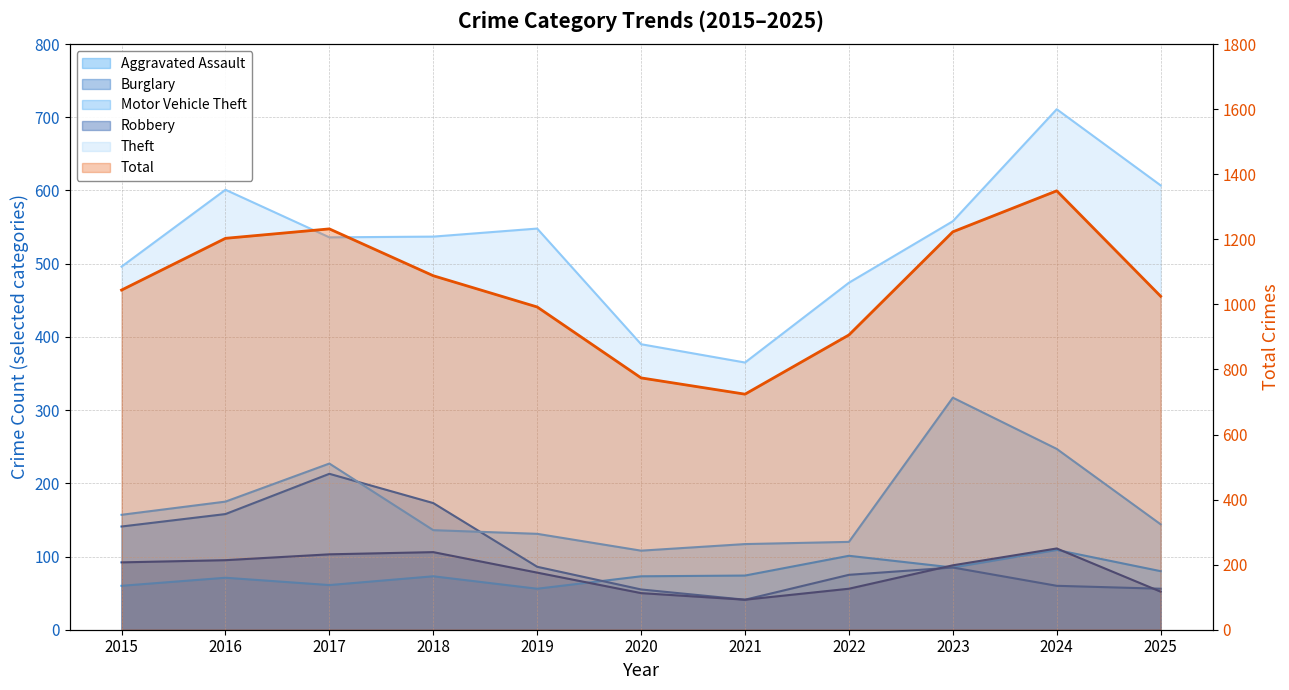

True or false: Motor Vehicle Theft has more than 0 points higher than both neighbors.

True